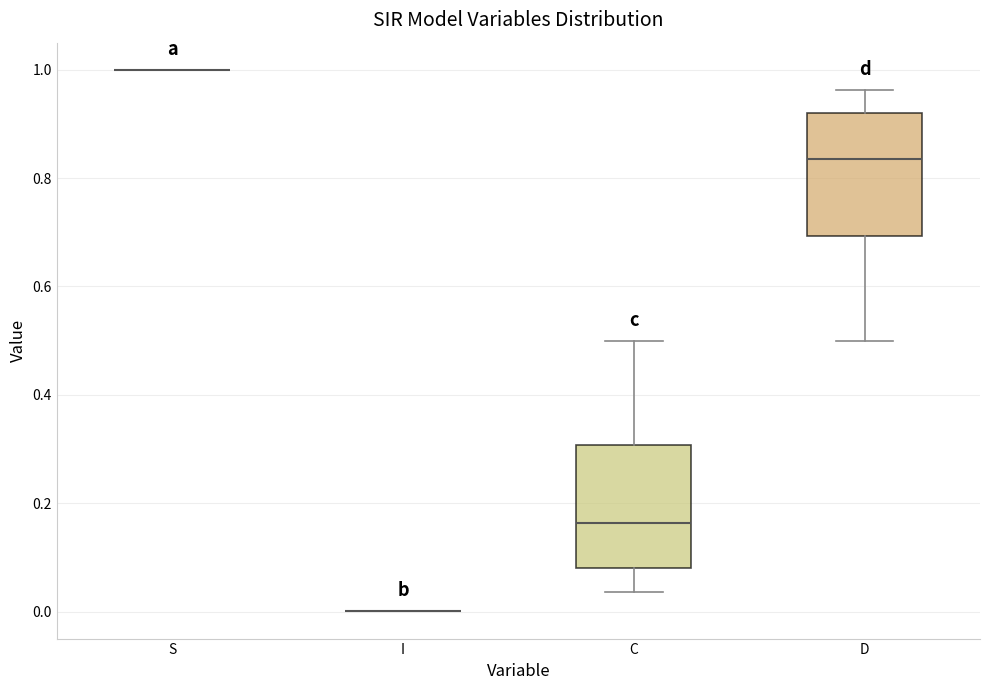

Where is the lower edge of the box for D on the y-axis? The values are not printed on the chart, so give them approximately, as read against the axis.

0.70